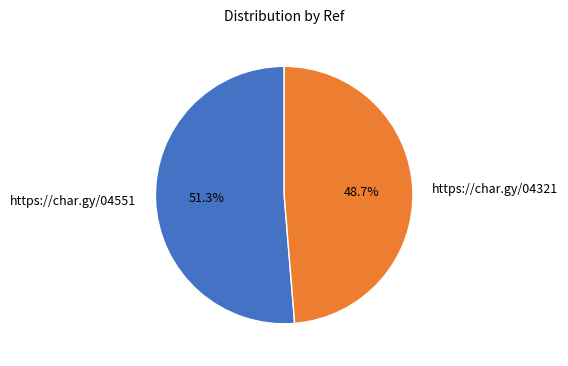

To the nearest percent, what is the difference between the https://char.gy/04321 and https://char.gy/04551 slice percentages?

3%